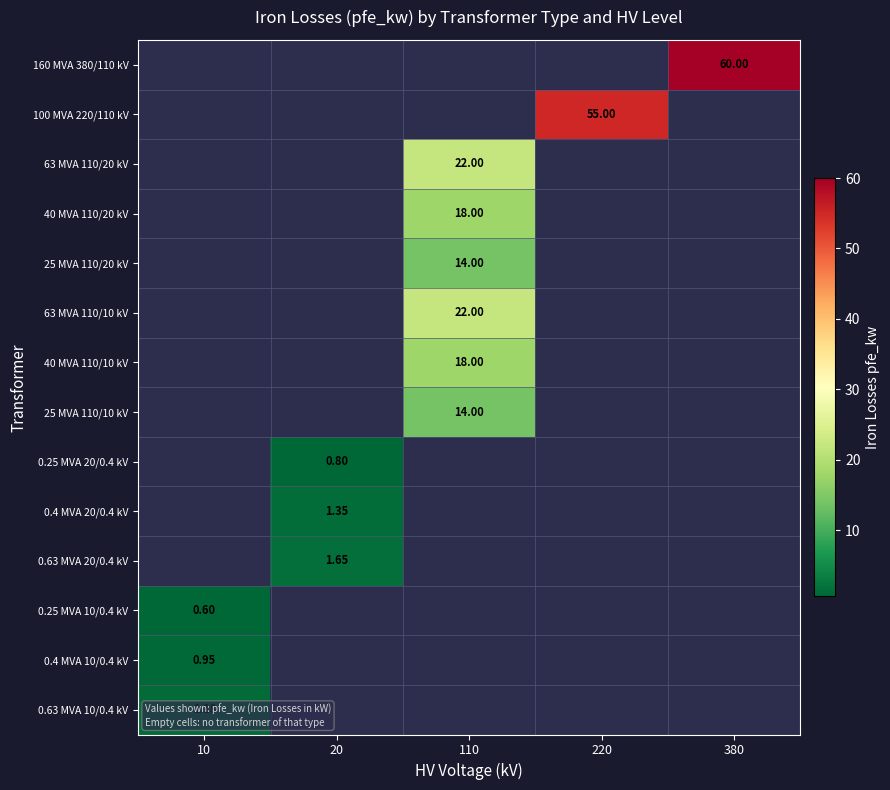

The value of 0.25 MVA 10/0.4 kV at 220 is 0.0. True or false?

True